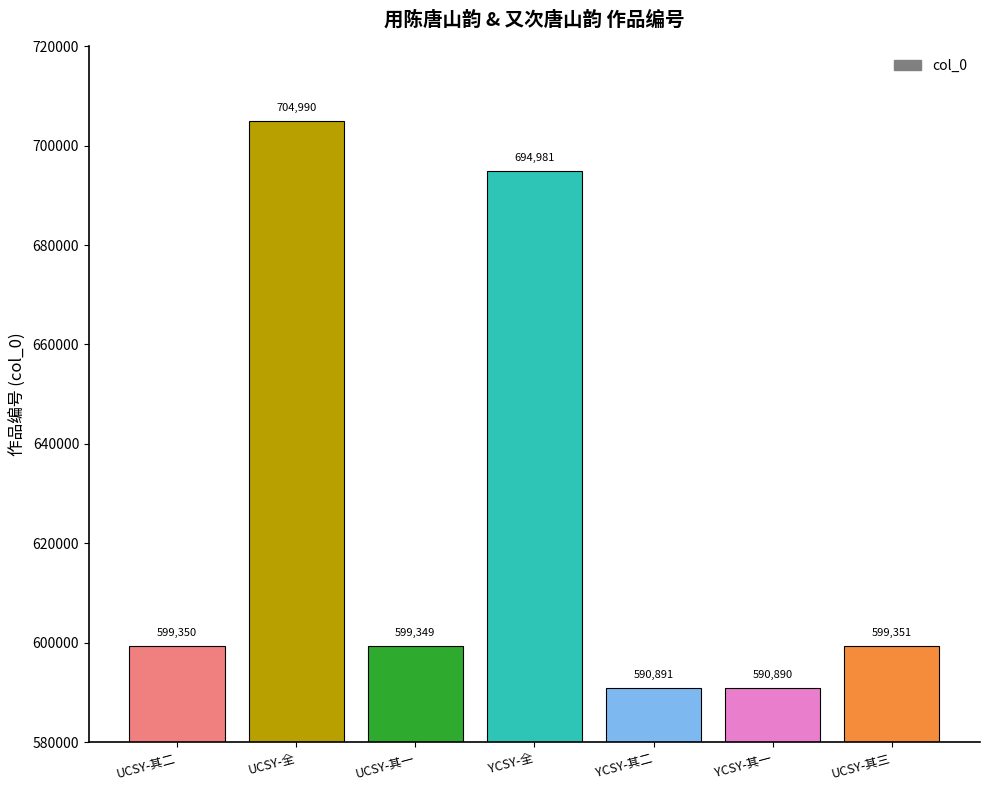

What is the difference between the values at YCSY-其二 and UCSY-全?

114099